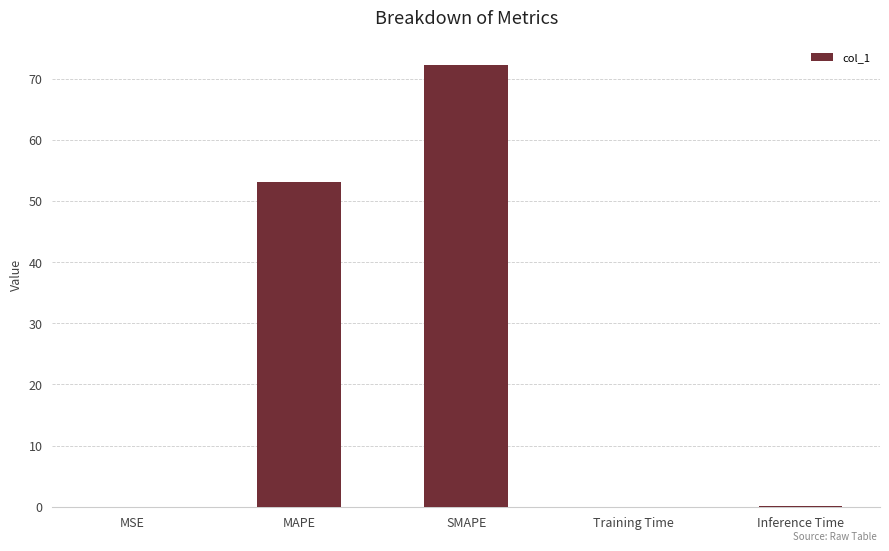

Count the number of categories in the chart.

5